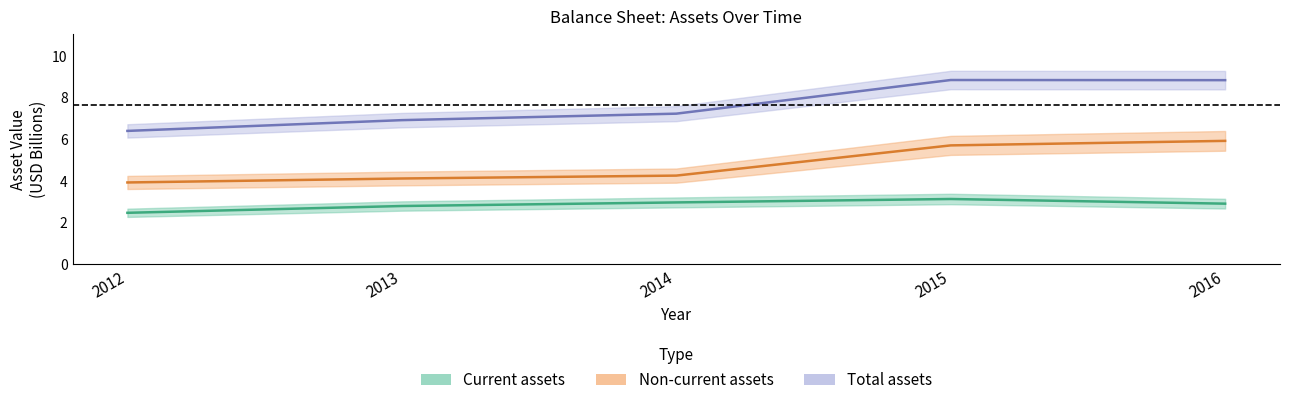

How many data points in Total assets are less than 7?

2